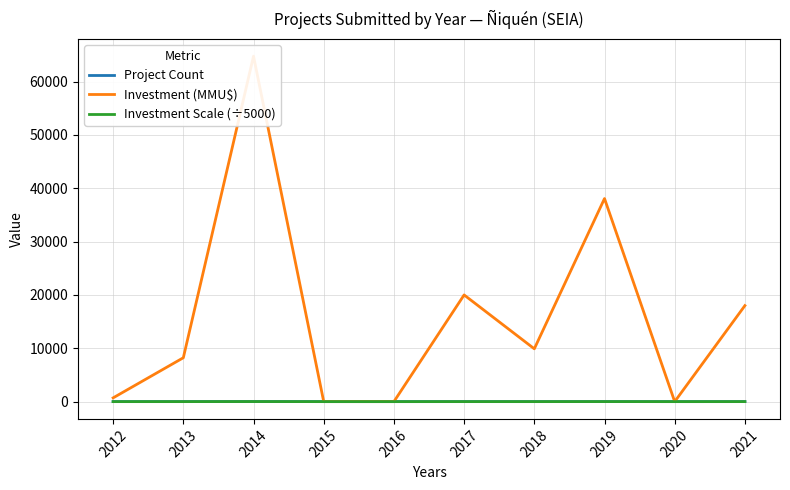

True or false: Investment Scale (÷5000) has a value of 3.6 at 2021.

True